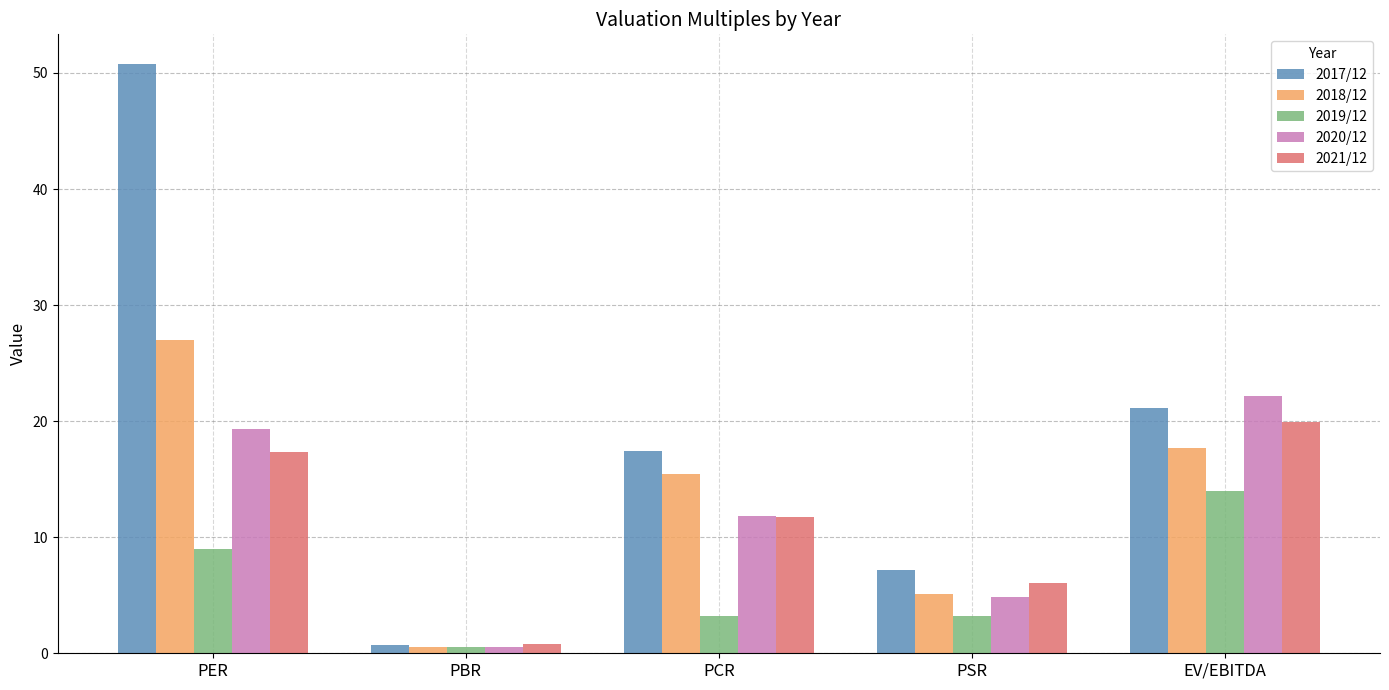

What is the label of the 4th bar from the right?

PBR